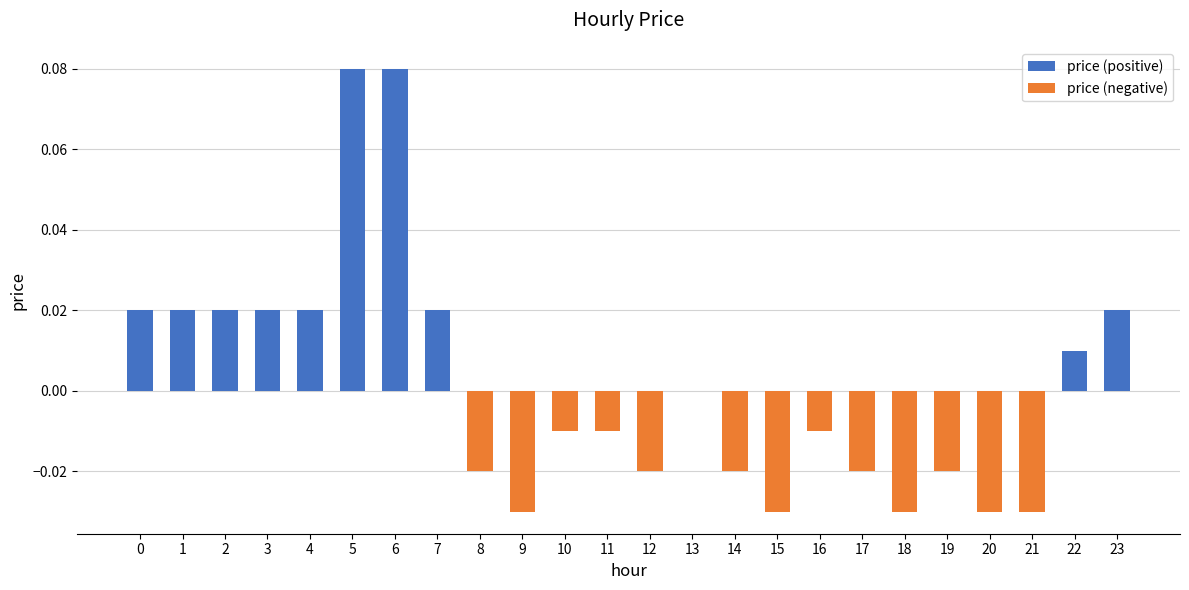

Rank the series at 4 from highest to lowest value.

price (positive), price (negative)